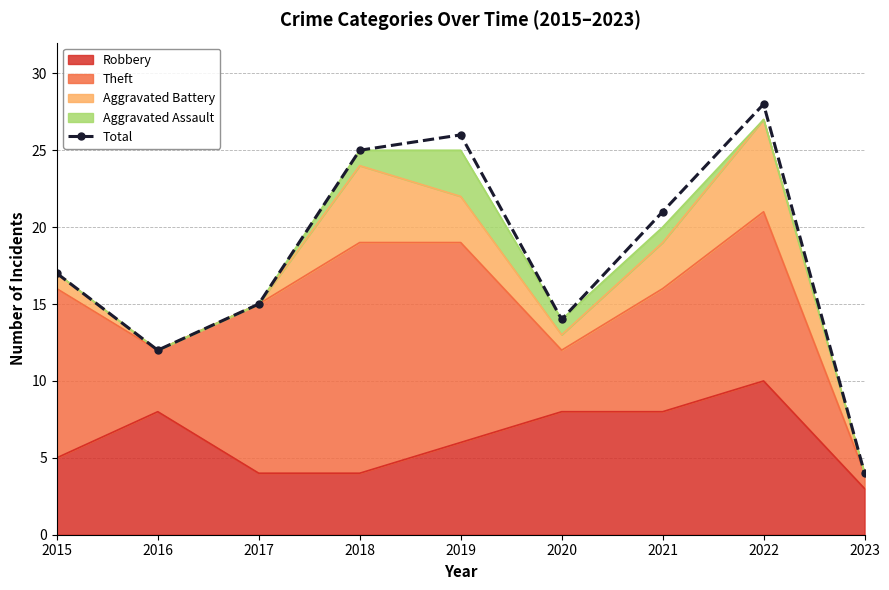

What is the sum of all values?

162